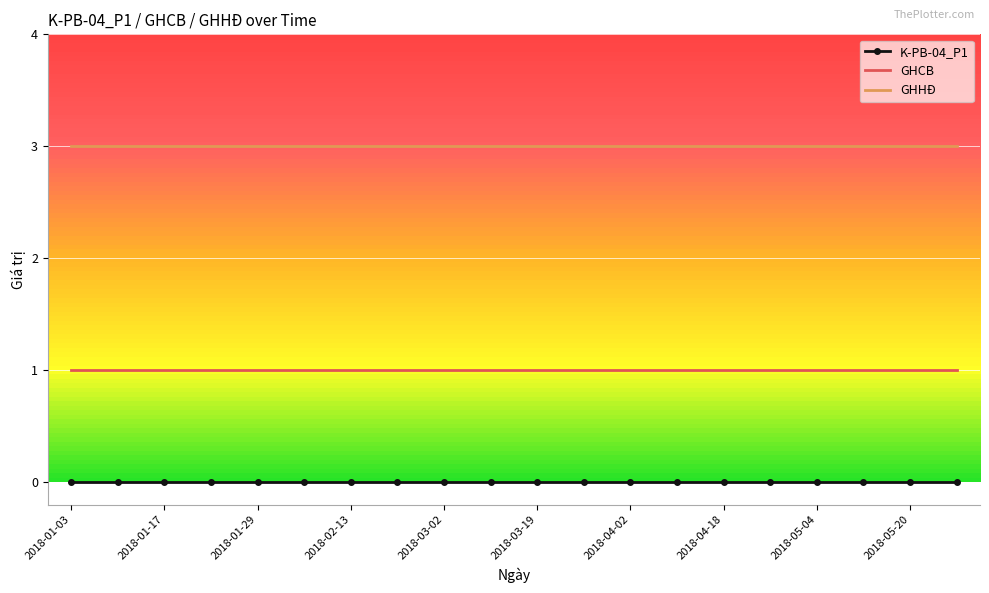

True or false: K-PB-04_P1 and GHCB intersect in this chart.

False